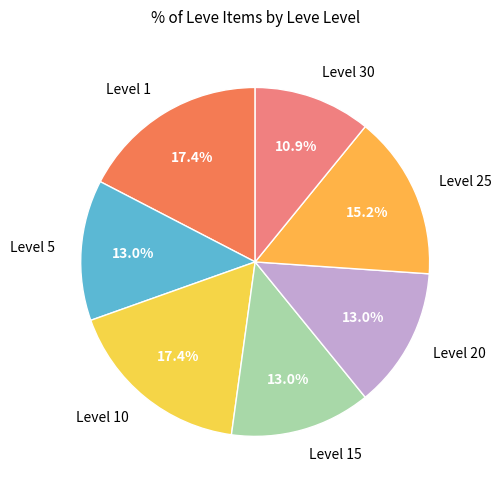

To the nearest percent, what is the difference between the Level 10 and Level 20 slice percentages?

4%